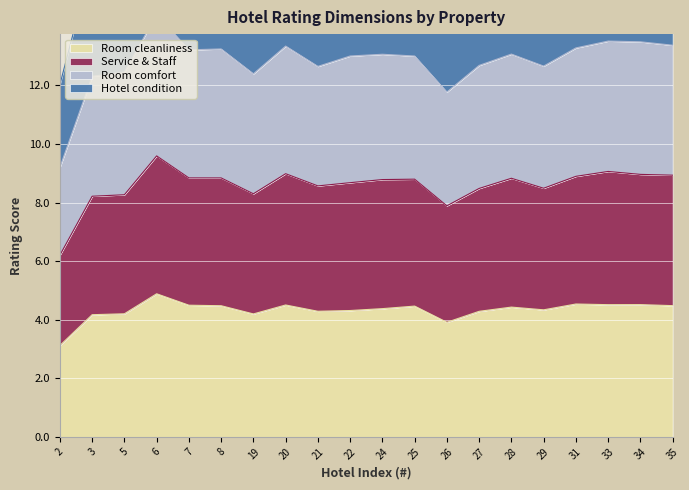

True or false: Room comfort has a value of 23.6 at 8.

False